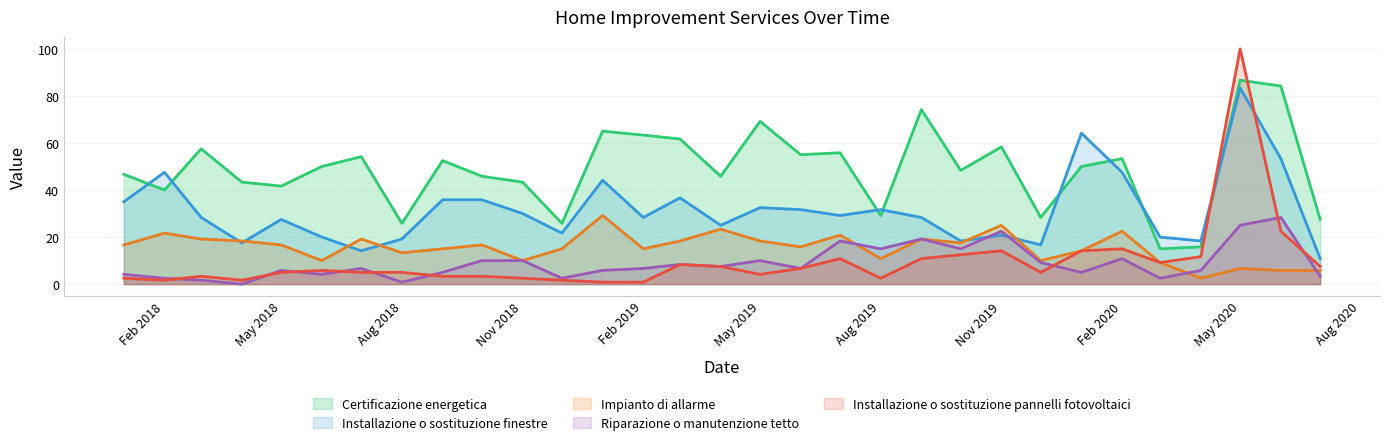

True or false: Installazione o sostituzione finestre and Certificazione energetica cross at least once.

True